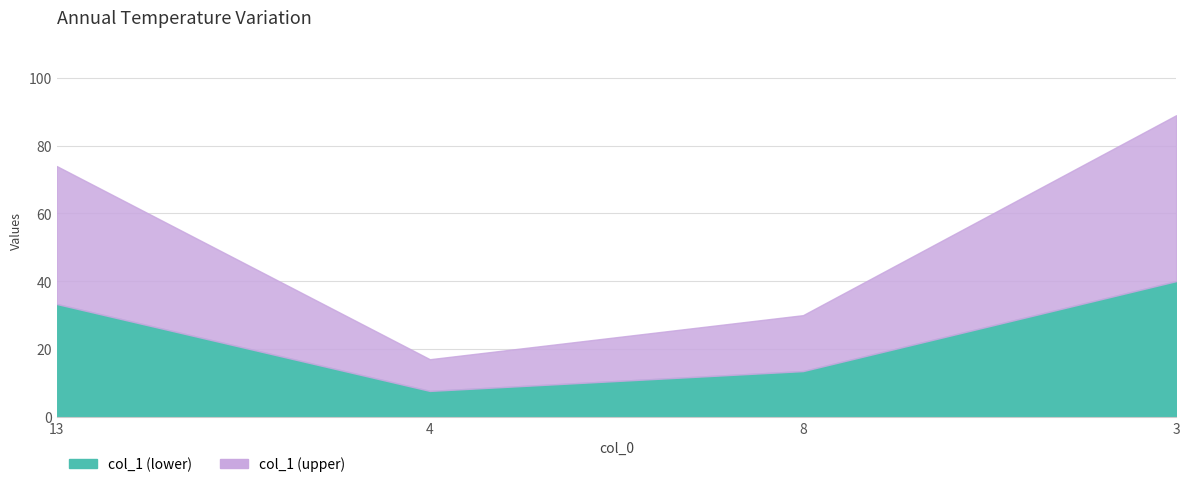

Reading left to right, what are all the values shown in this chart?

74	17	30	89